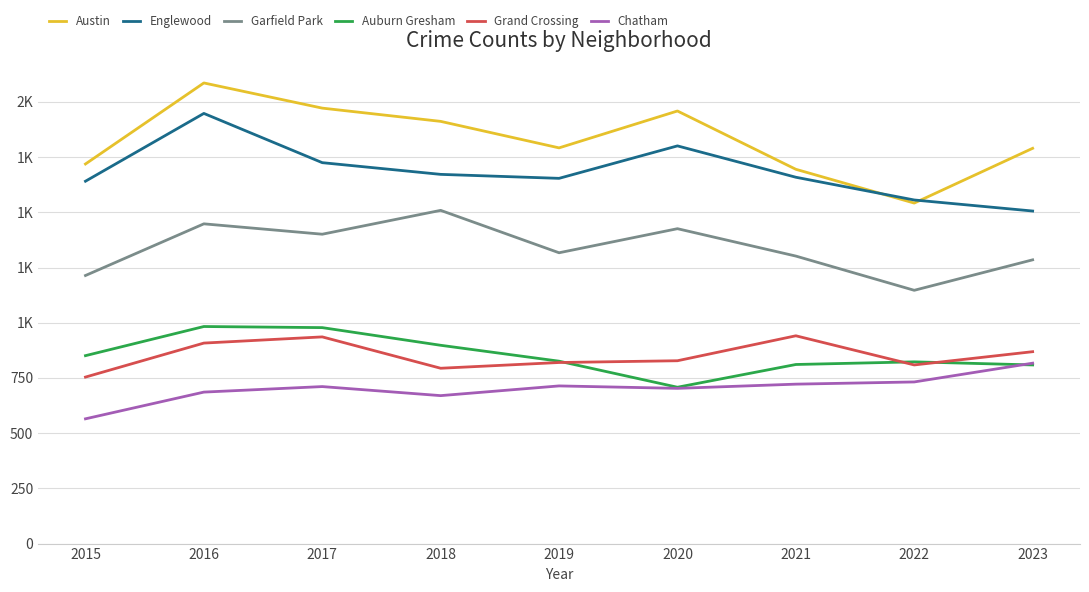

Does the chart have visible grid lines?

Yes